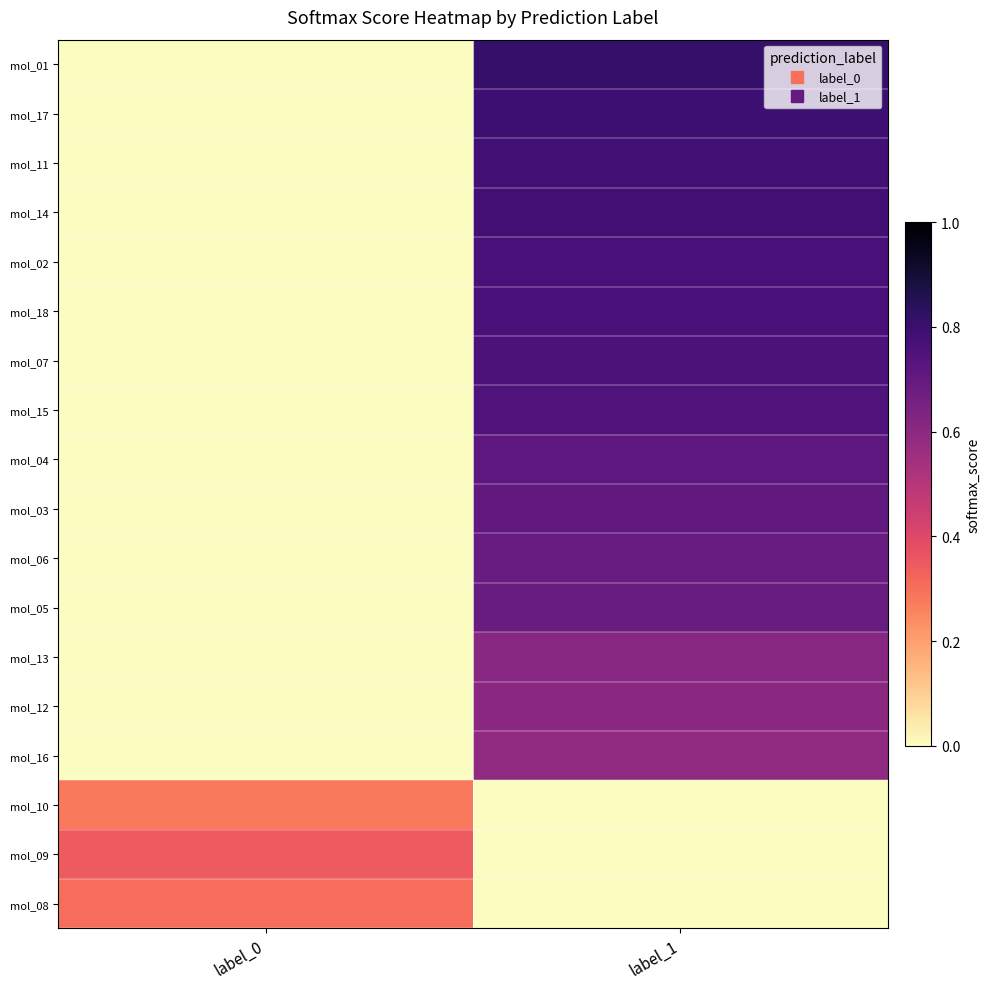

Reading left to right, extract all data points from this chart.

mol_01: label_0=0.0	label_1=0.8
mol_17: label_0=0.0	label_1=0.8
mol_11: label_0=0.0	label_1=0.8
mol_14: label_0=0.0	label_1=0.8
mol_02: label_0=0.0	label_1=0.8
mol_18: label_0=0.0	label_1=0.8
mol_07: label_0=0.0	label_1=0.8
mol_15: label_0=0.0	label_1=0.7
mol_04: label_0=0.0	label_1=0.7
mol_03: label_0=0.0	label_1=0.7
mol_06: label_0=0.0	label_1=0.7
mol_05: label_0=0.0	label_1=0.7
mol_13: label_0=0.0	label_1=0.6
mol_12: label_0=0.0	label_1=0.6
mol_16: label_0=0.0	label_1=0.6
mol_10: label_0=0.3	label_1=0.0
mol_09: label_0=0.3	label_1=0.0
mol_08: label_0=0.3	label_1=0.0